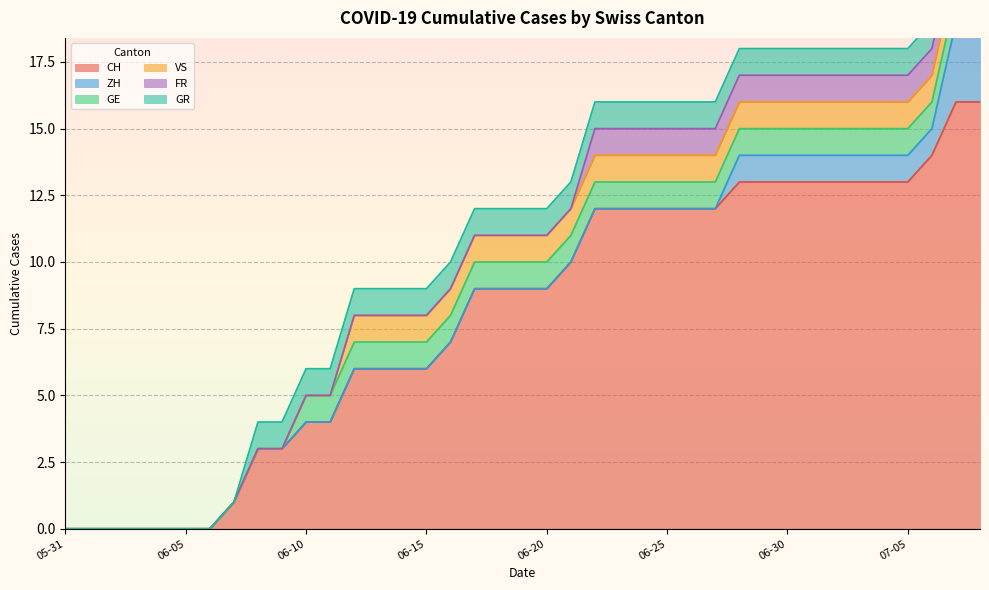

What is the sum of the GR values at 2020-06-17 and 2020-05-31?

1